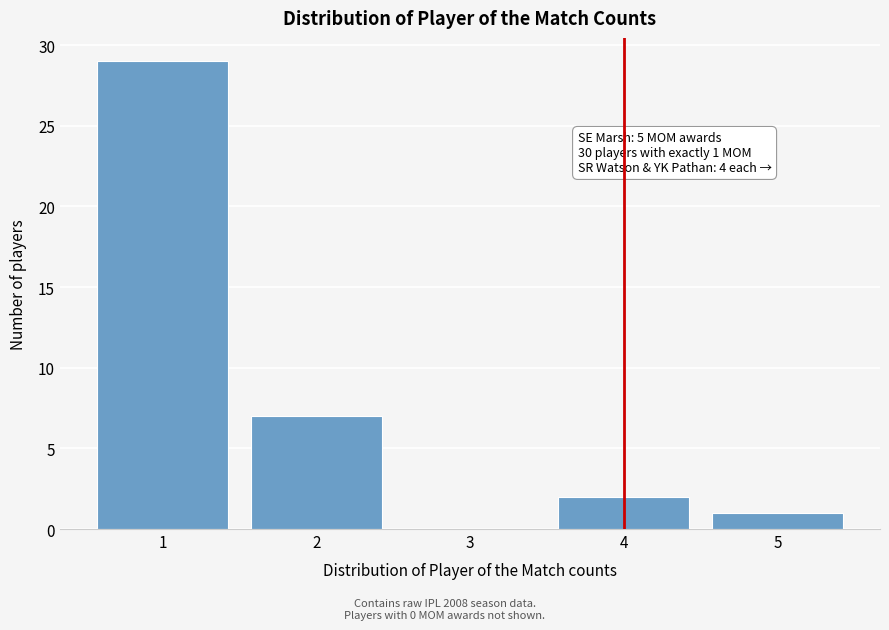

Reading left to right, transcribe all the data shown in this chart.

1=29	2=7	3=0	4=2	5=1